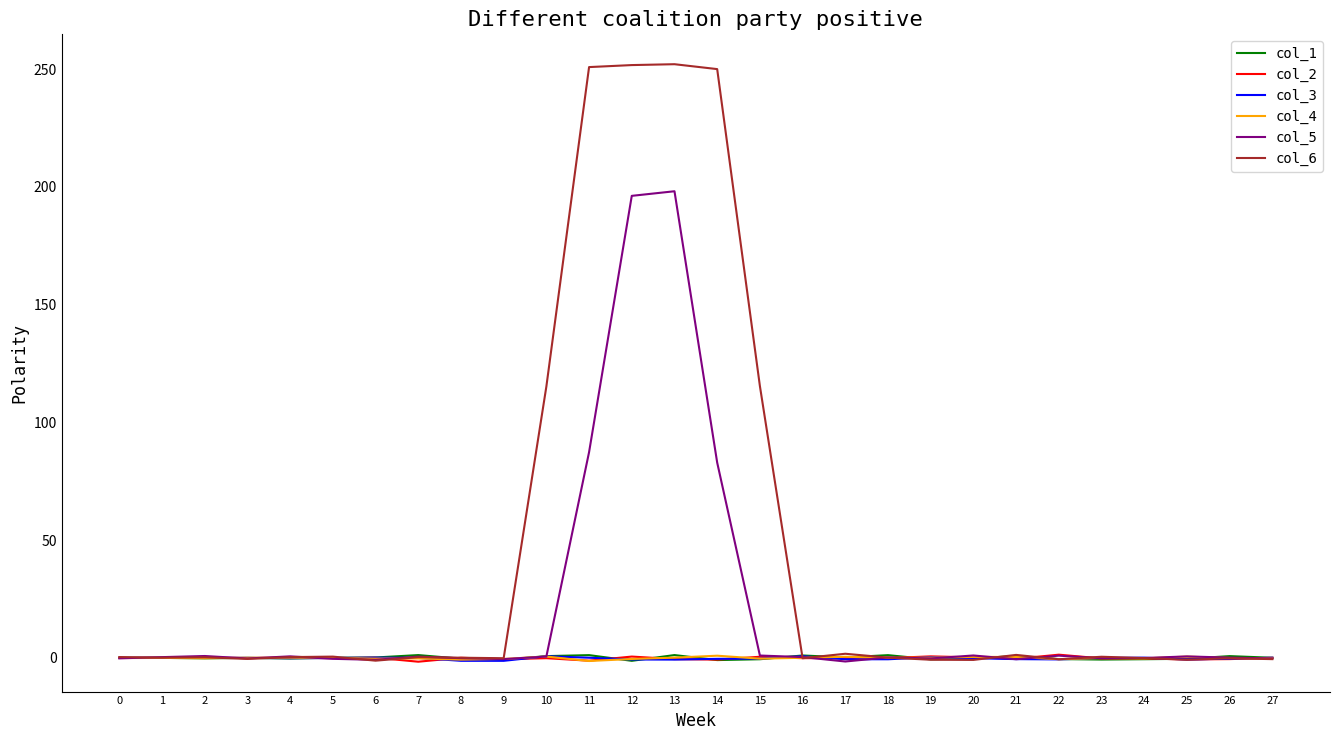

True or false: col_2 has a value of 0.1 at 6.

True